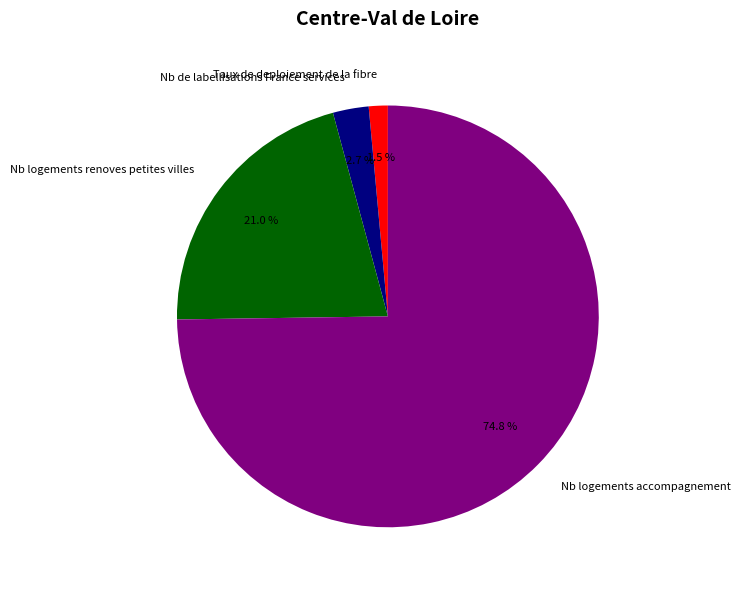

Which category has the biggest portion of the pie?

Nb logements accompagnement